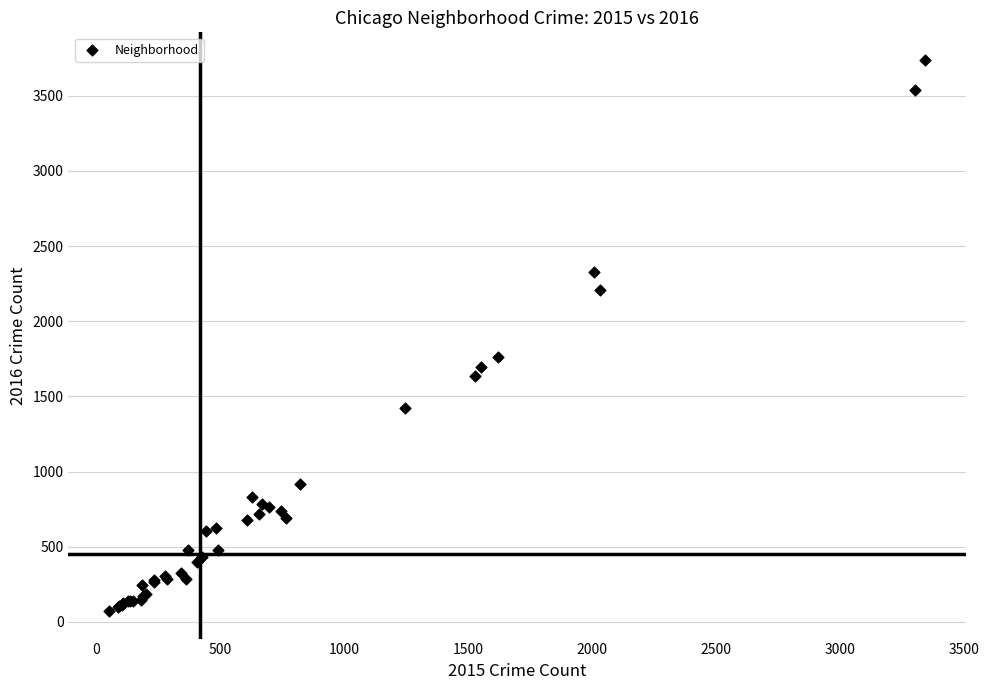

What Y value in the scatter plot is closest to 1905?

1762